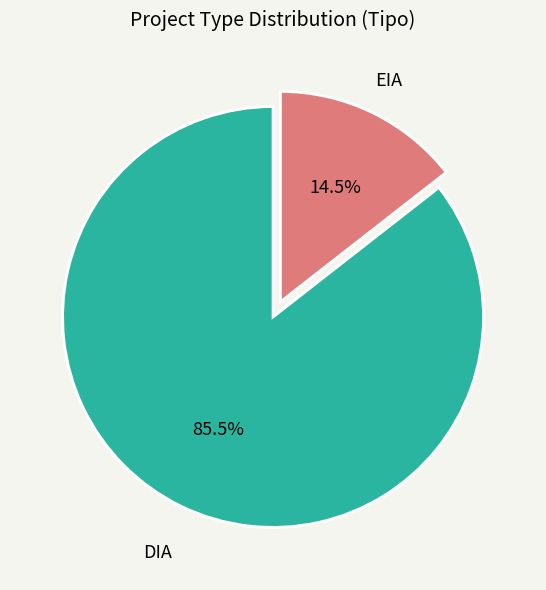

Combined, what portion of the pie is DIA and EIA?

100.0%